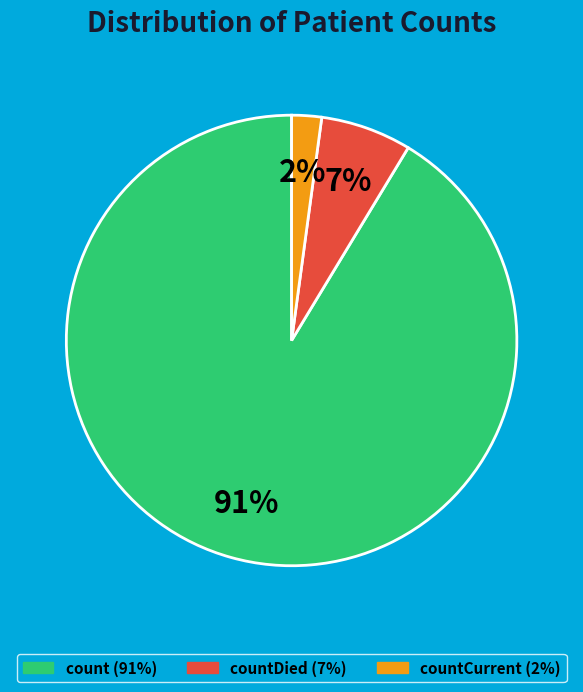

Does any single category account for the majority?

Yes